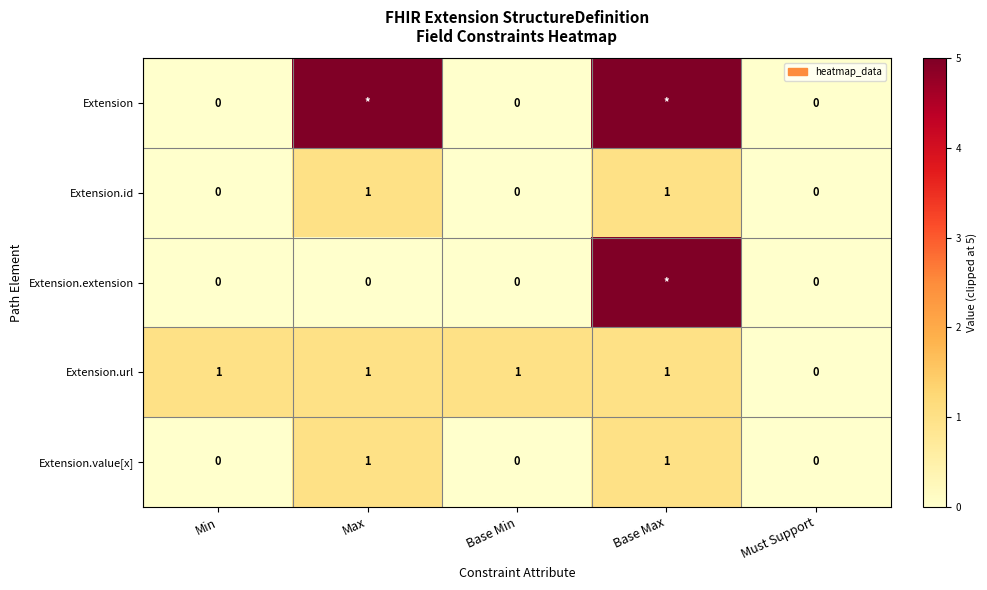

What is the difference between the maximum and minimum values in the Extension.url series?

1